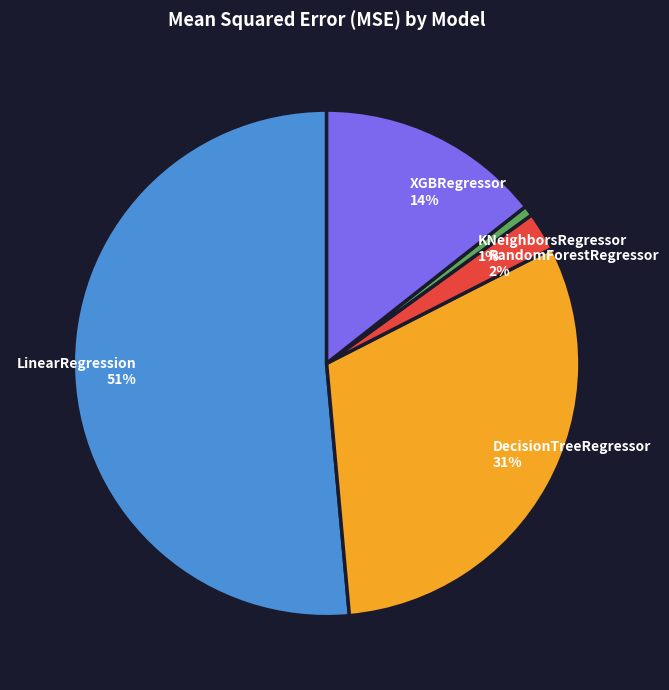

Between KNeighborsRegressor and RandomForestRegressor, which is larger?

RandomForestRegressor